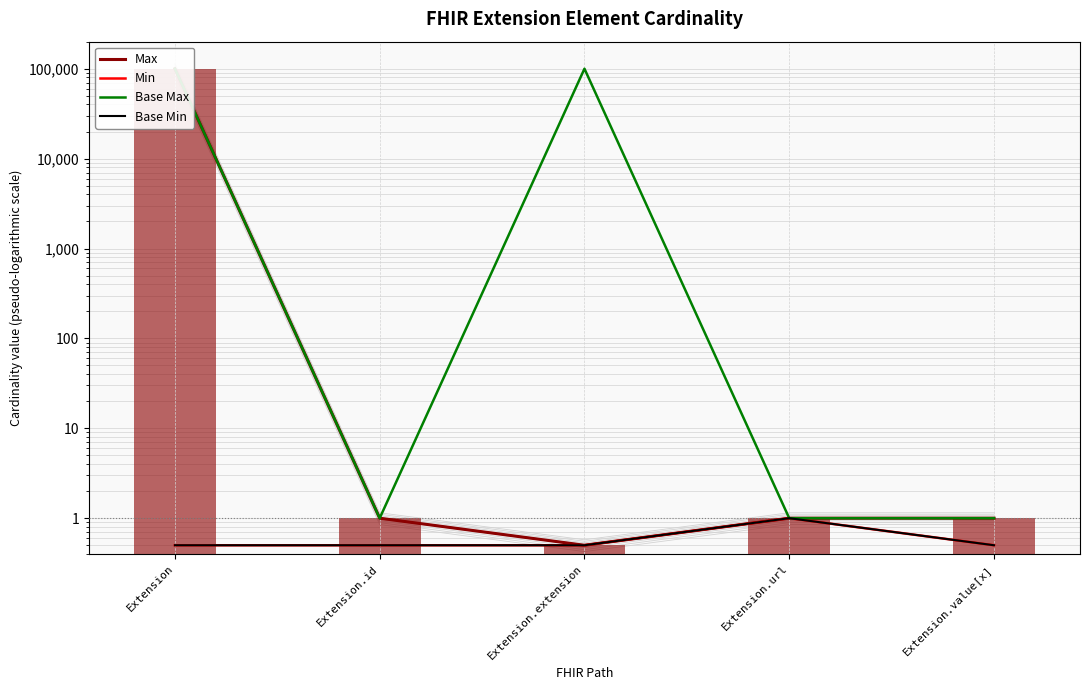

Where is Min nearest to the value 0?

Extension